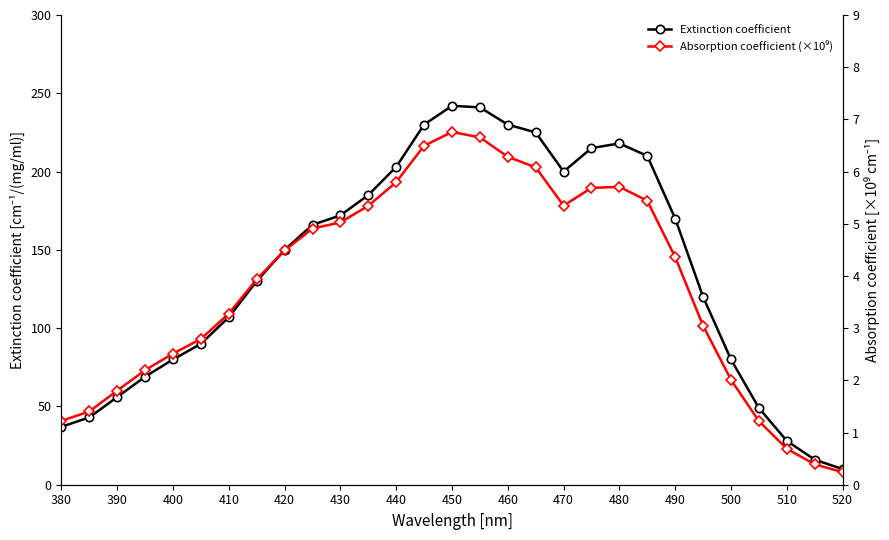

True or false: Extinction coefficient and Absorption coefficient (×10⁹) cross at least once.

False